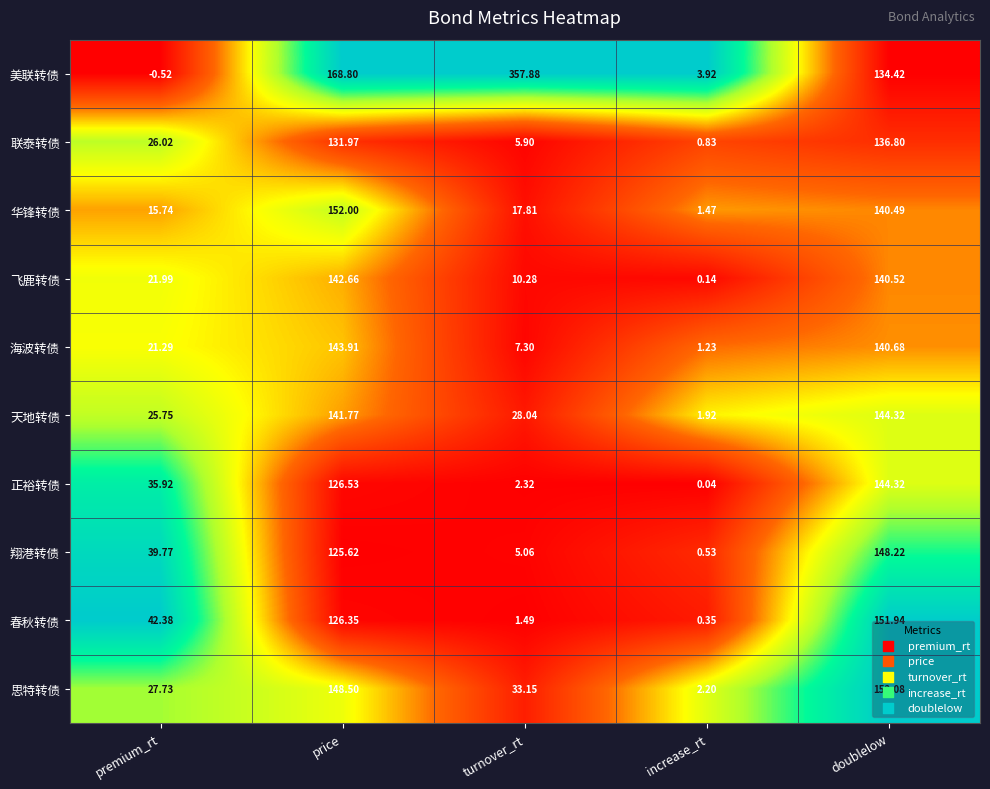

Where is 翔港转债 nearest to the value 74?

premium_rt